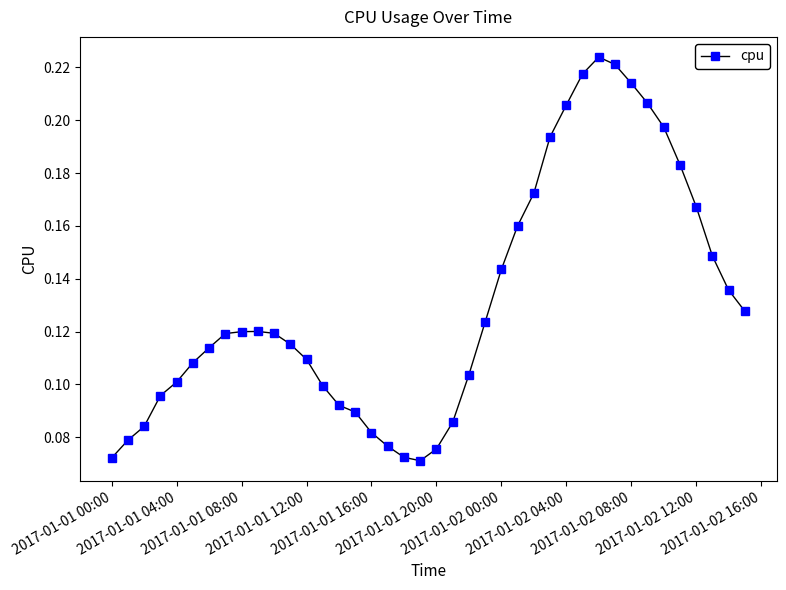

How many values are between 0 and 1?

40